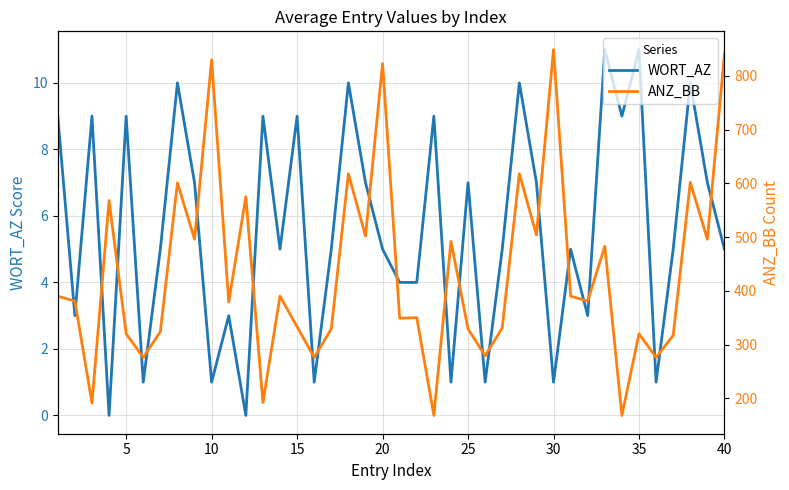

Is it true that WORT_AZ equals 0 at 30?

False